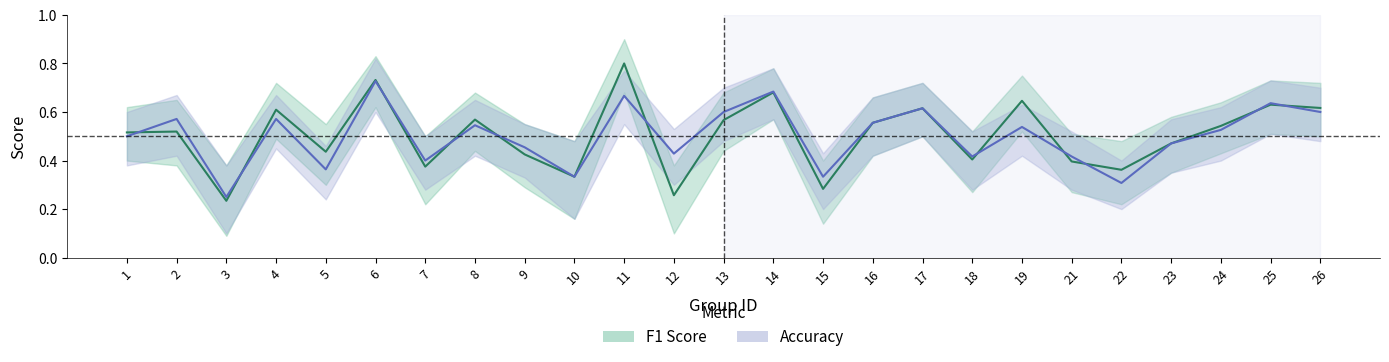

The value of f1 at 19 is 1.0. True or false?

False